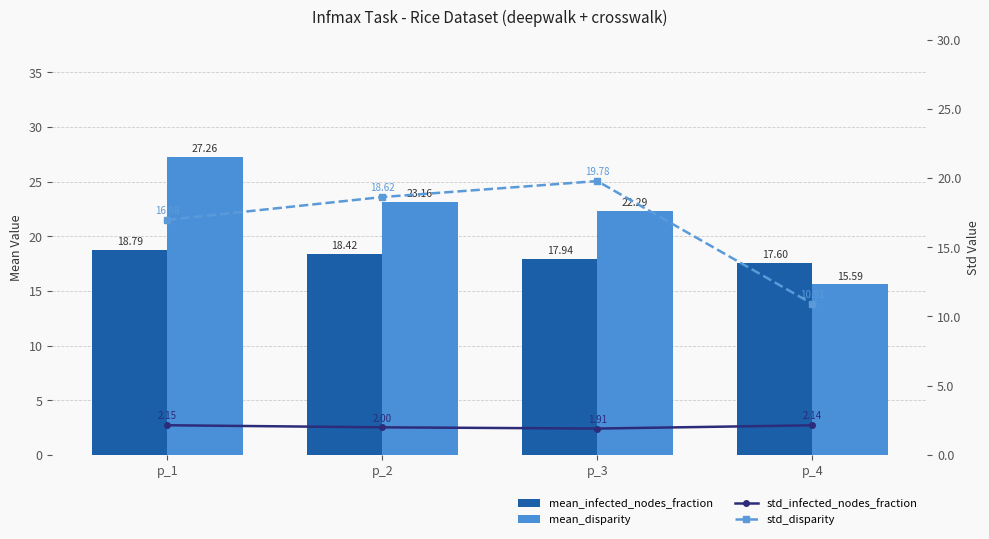

Rank the series at p_4 from highest to lowest value.

mean_infected_nodes_fraction, mean_disparity, std_disparity, std_infected_nodes_fraction